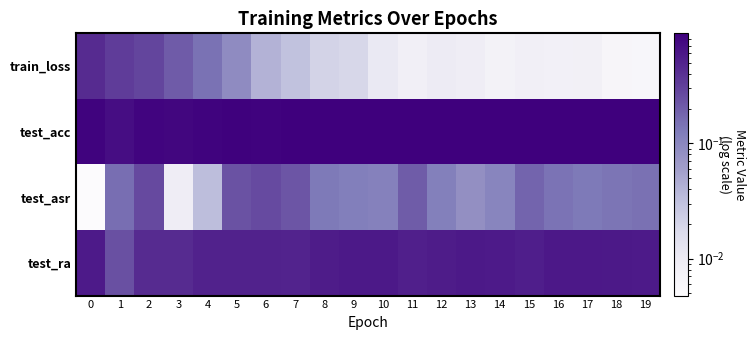

Reading left to right, list all the values displayed in this chart.

train_loss: 0=0.4	1=0.3	2=0.3	3=0.2	4=0.1	5=0.1	6=0.0	7=0.0	8=0.0	9=0.0	10=0.0	11=0.0	12=0.0	13=0.0	14=0.0	15=0.0	16=0.0	17=0.0	18=0.0	19=0.0
test_acc: 0=0.8	1=0.7	2=0.8	3=0.8	4=0.8	5=0.9	6=0.9	7=0.9	8=0.9	9=0.9	10=0.9	11=0.9	12=0.9	13=0.9	14=0.9	15=0.9	16=0.9	17=0.9	18=0.9	19=0.9
test_asr: 0=0.0	1=0.2	2=0.3	3=0.0	4=0.0	5=0.2	6=0.3	7=0.2	8=0.1	9=0.1	10=0.1	11=0.2	12=0.1	13=0.1	14=0.1	15=0.2	16=0.1	17=0.1	18=0.1	19=0.2
test_ra: 0=0.6	1=0.2	2=0.4	3=0.4	4=0.5	5=0.5	6=0.5	7=0.5	8=0.6	9=0.6	10=0.6	11=0.5	12=0.6	13=0.6	14=0.6	15=0.5	16=0.6	17=0.6	18=0.6	19=0.6